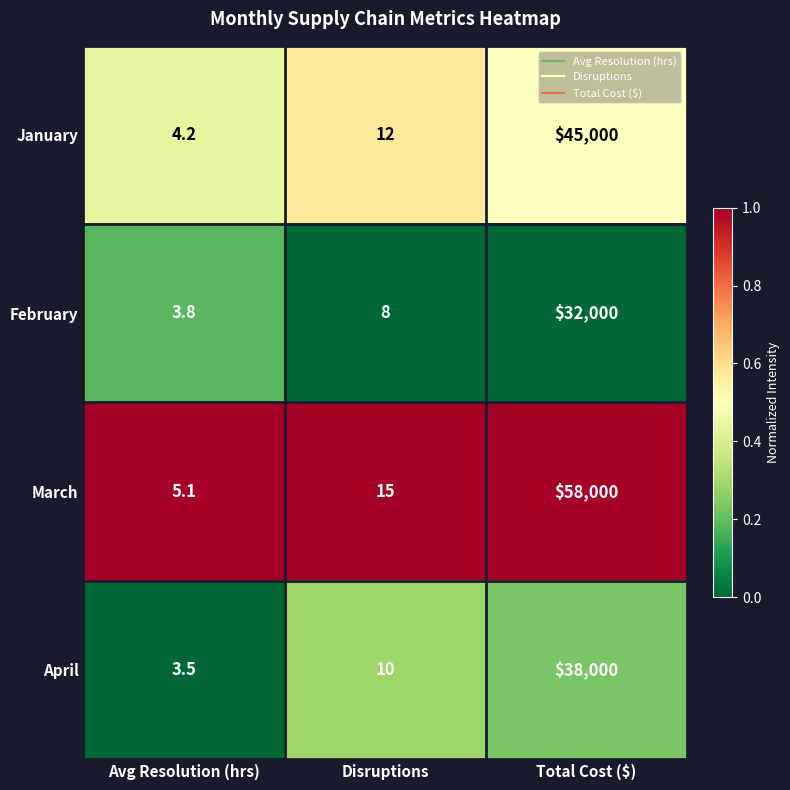

How many data points does each series have?

3